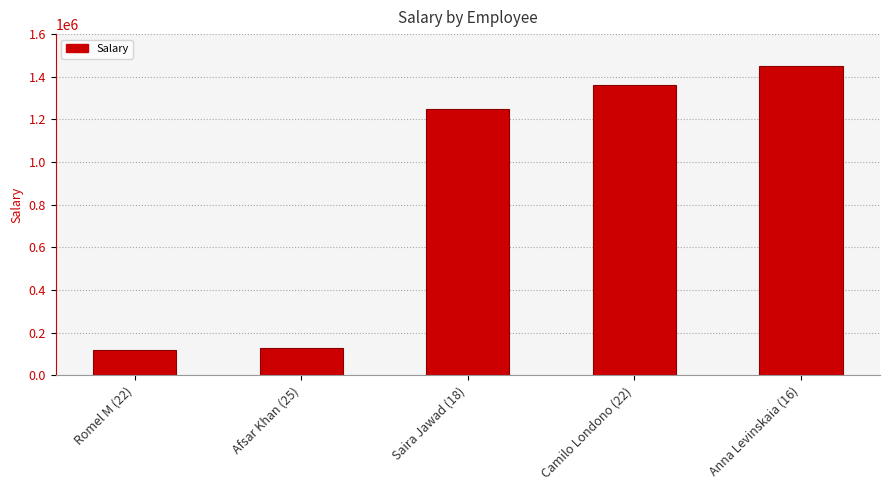

What is the change in value from Romel M (22) to Camilo Londono (22)?

+1240000